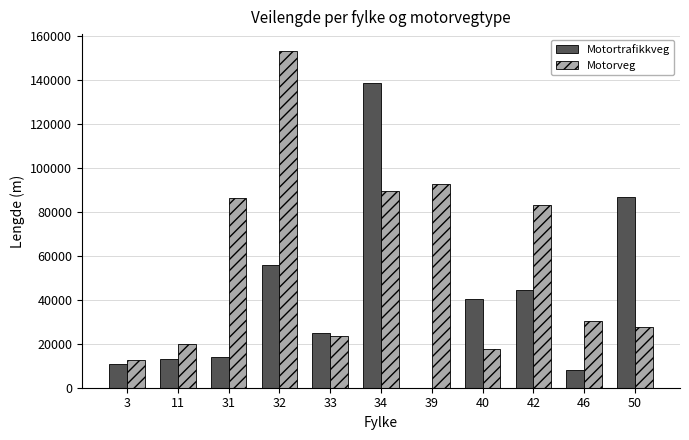

Between 32 and 34, which series saw the biggest shift?

Motortrafikkveg